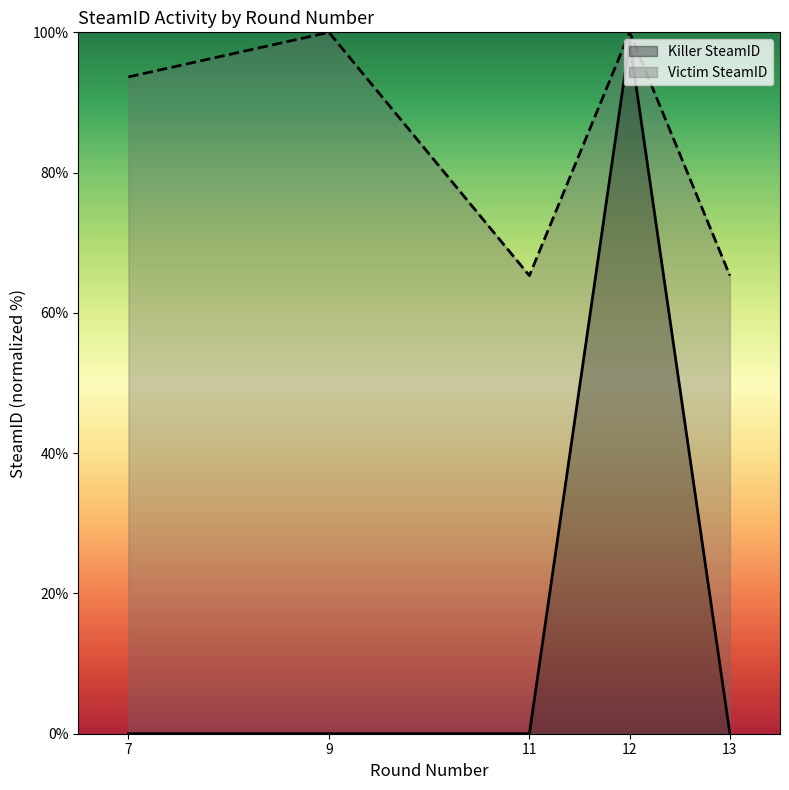

What is the average value of the Victim SteamID series?

84.9